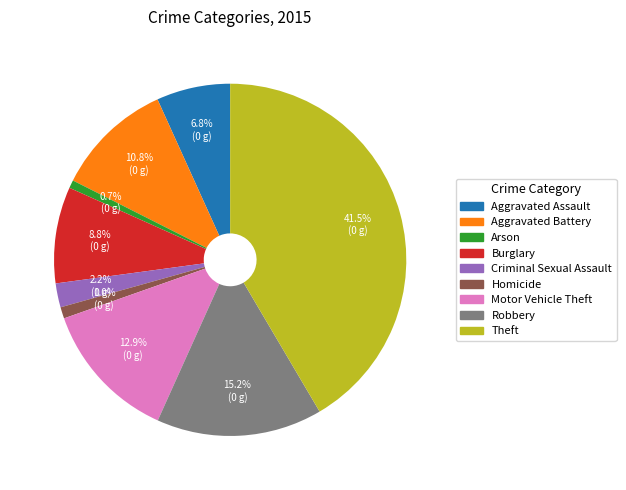

Does Theft account for over 50% of the chart?

No